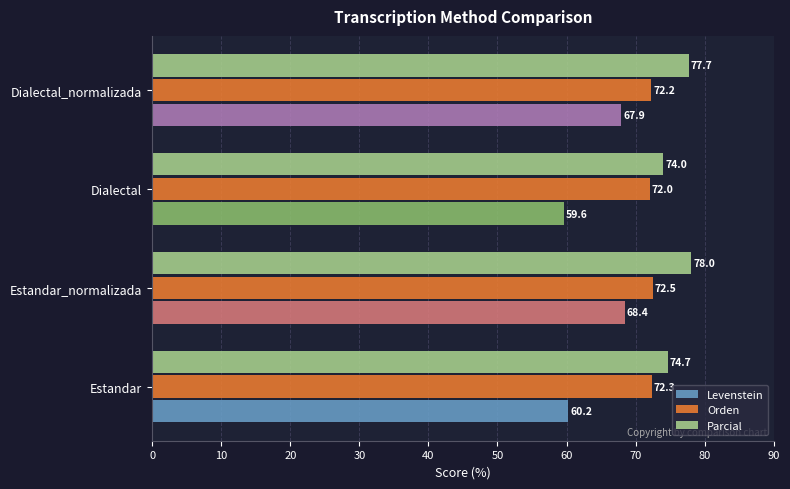

What is the difference between the second highest and second lowest values in the Orden series?

0.1